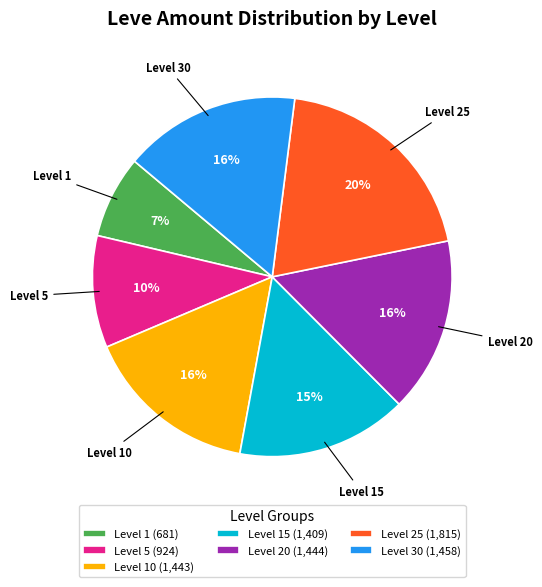

Do Level 1 (681) and Level 10 (1,443) together represent more than half of the pie?

No